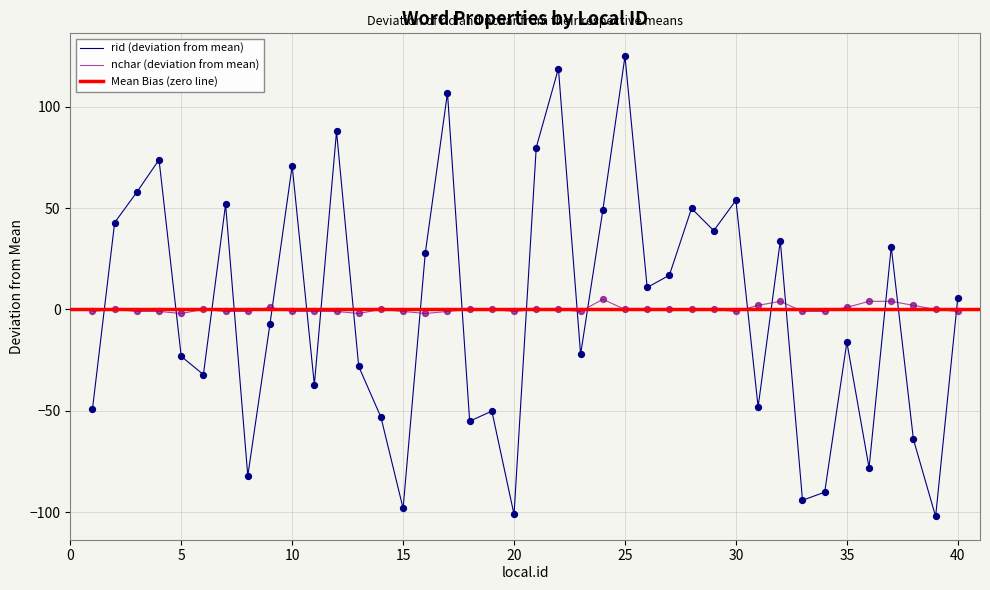

At which category is the sum across all series the highest?

25